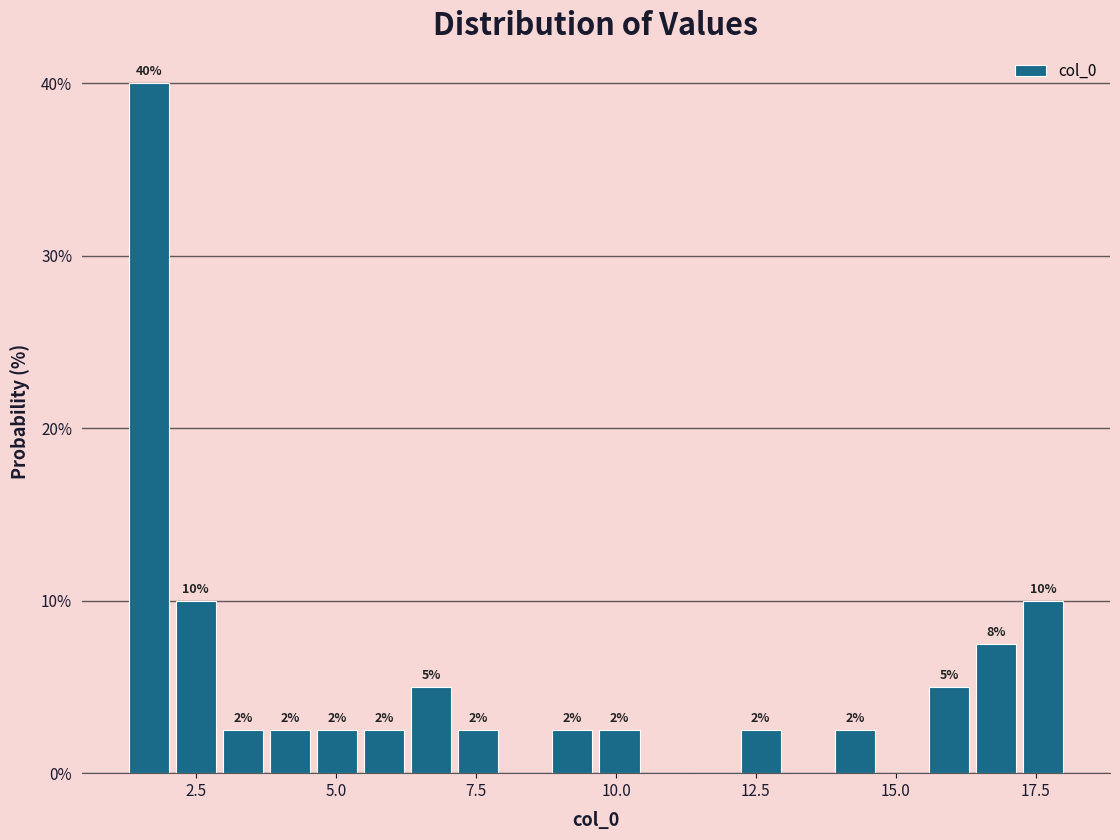

Read against the x-axis, roughly where is the centre of the tallest bar?

1.5